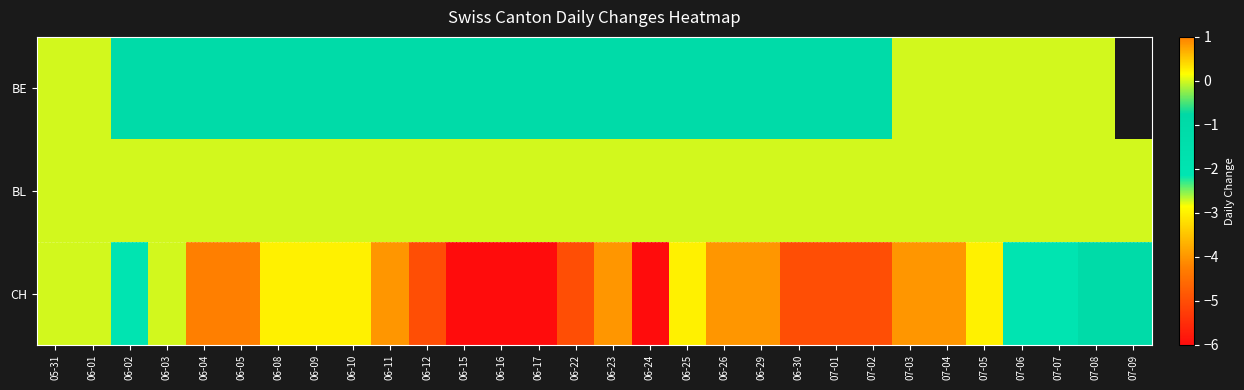

What is the average value of the CH series?

-3.1